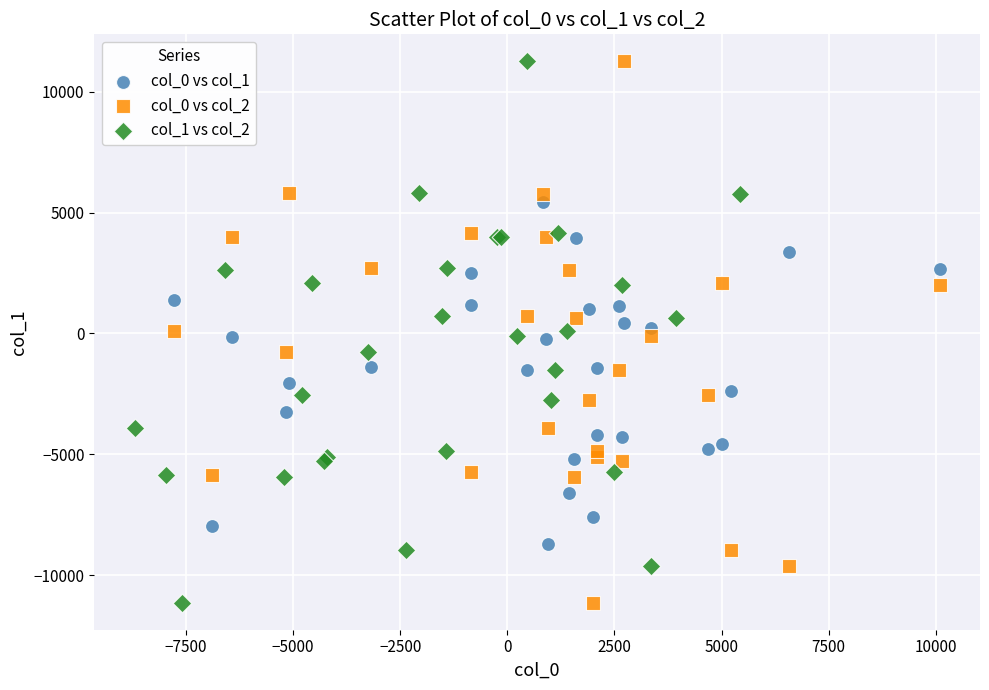

What are all the series names shown in the legend?

col_0 vs col_1, col_0 vs col_2, col_1 vs col_2